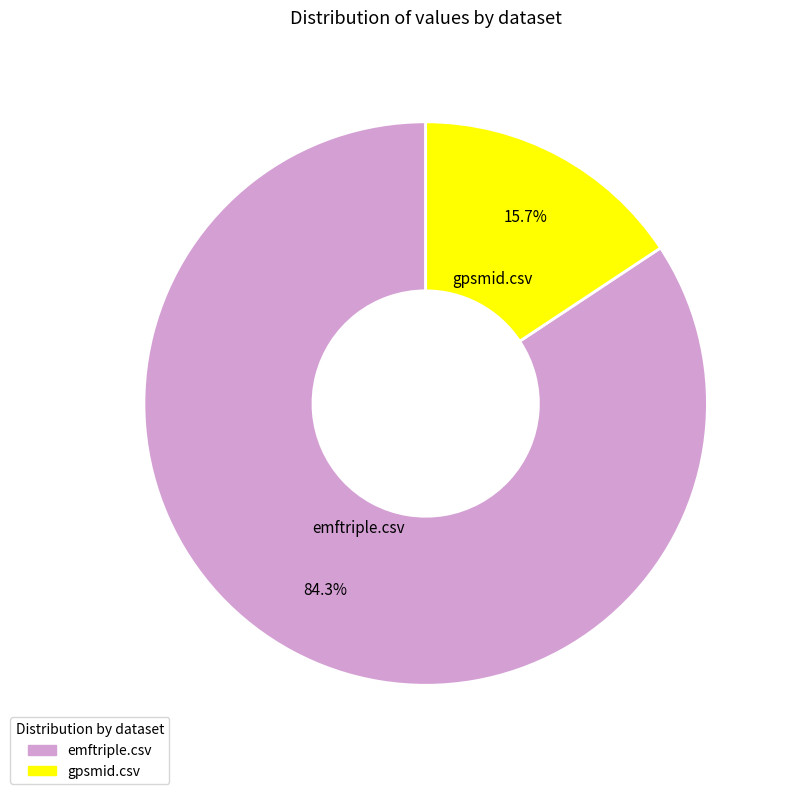

Does any single category account for the majority?

Yes